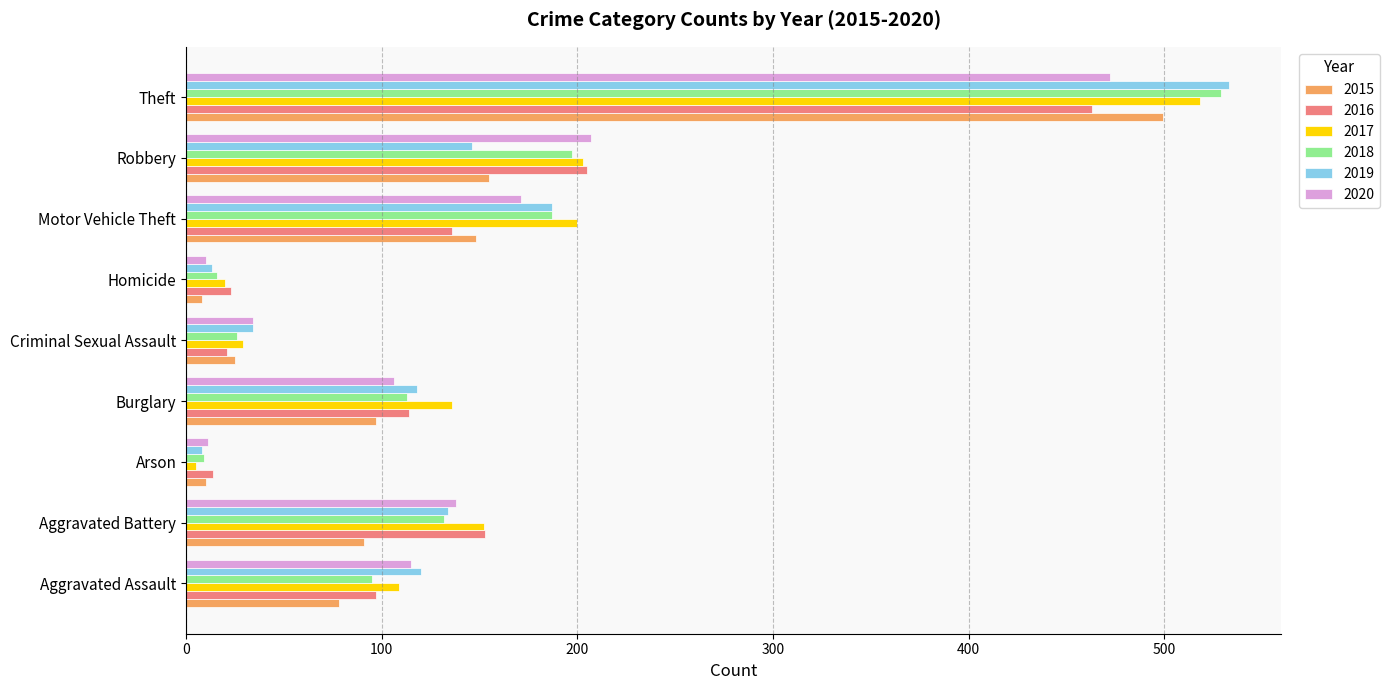

What is the spread (max minus min) of values at Robbery?

61